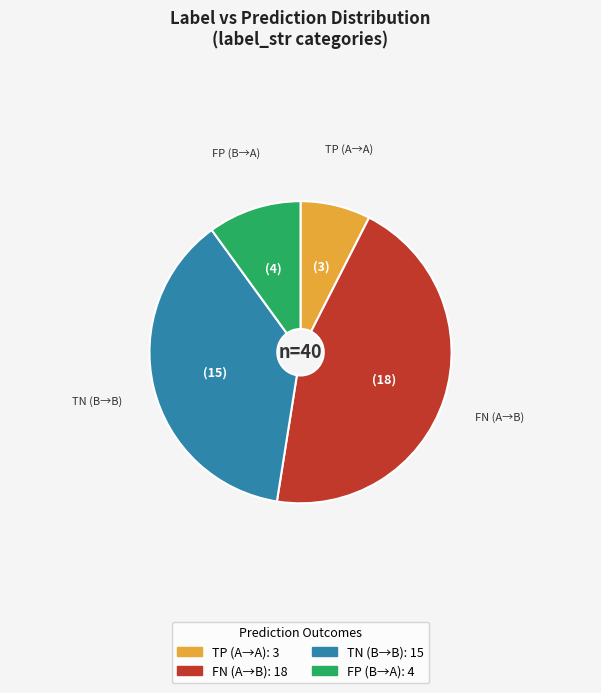

Count the number of slices in the pie.

4